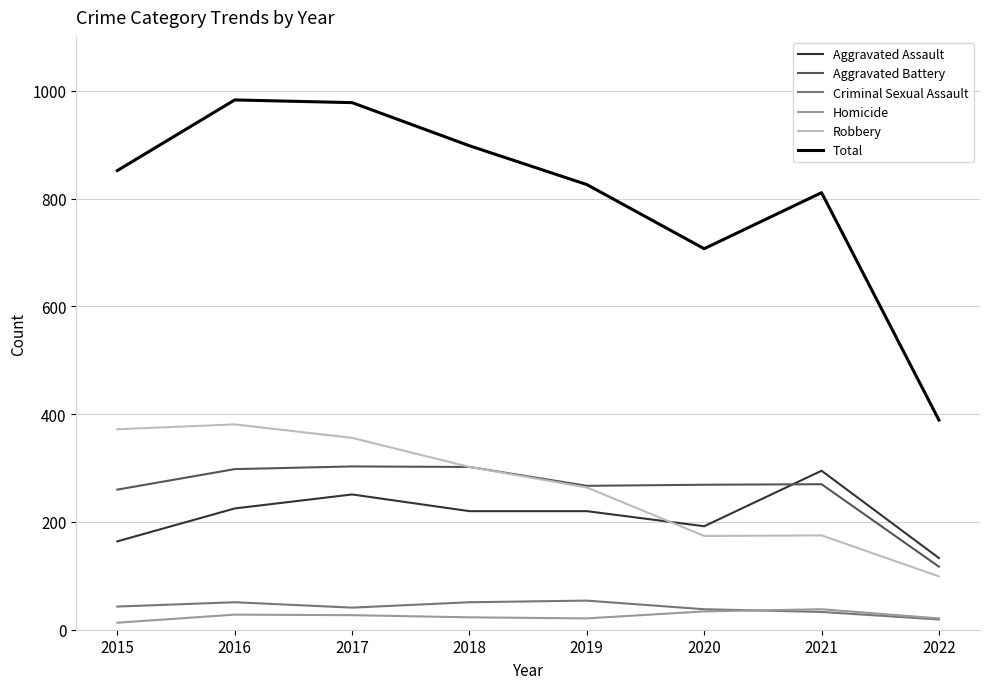

Which series changed the most between 2019 and 2022?

Total